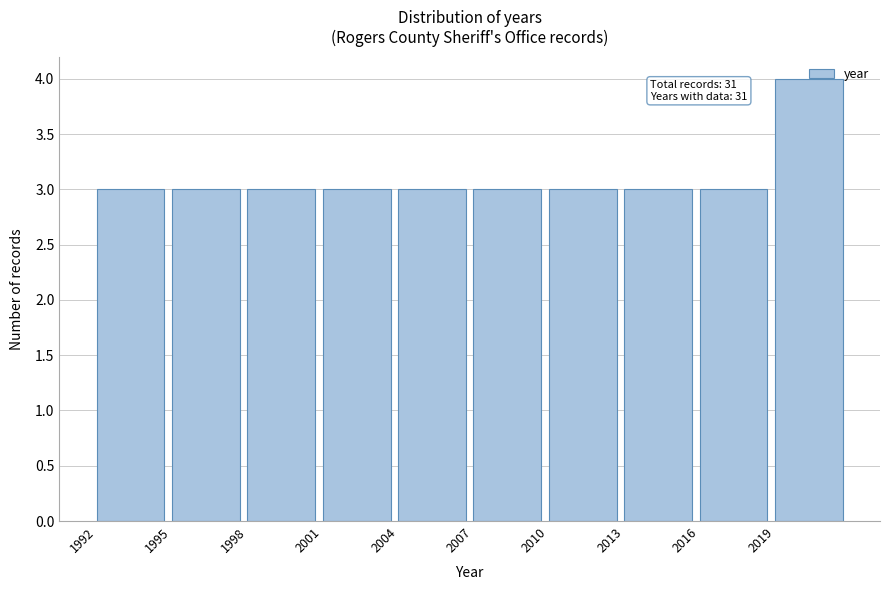

Which range on the x-axis has the tallest bar?

2019 to 2022